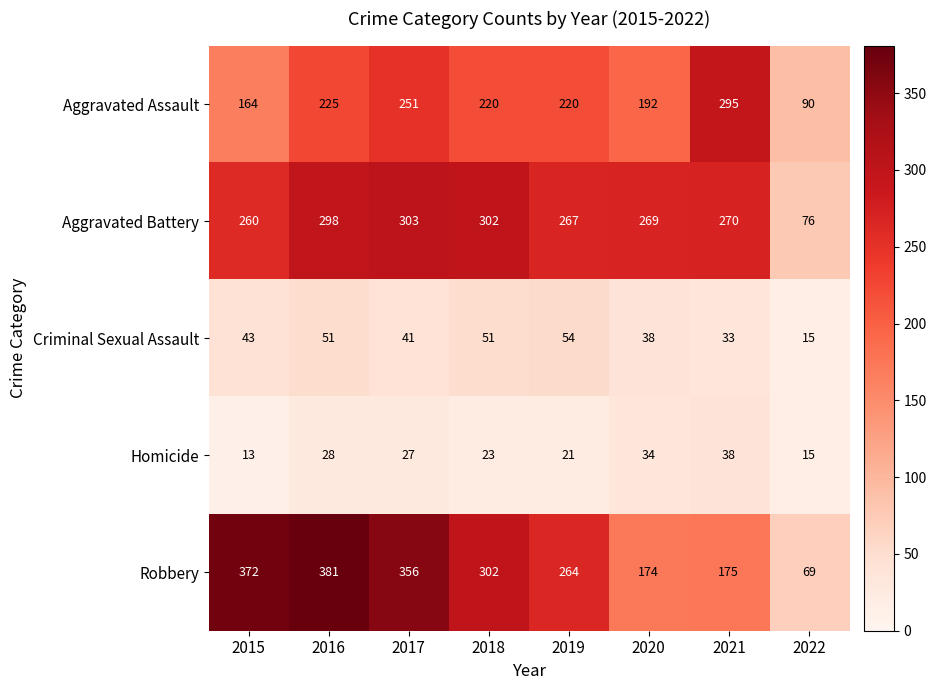

What is the minimum value shown in the chart?

13